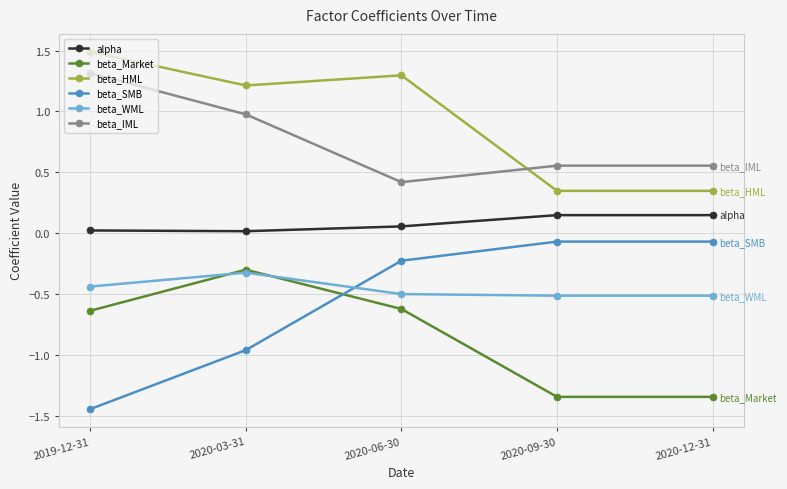

At how many categories does at least one series exceed 0?

5